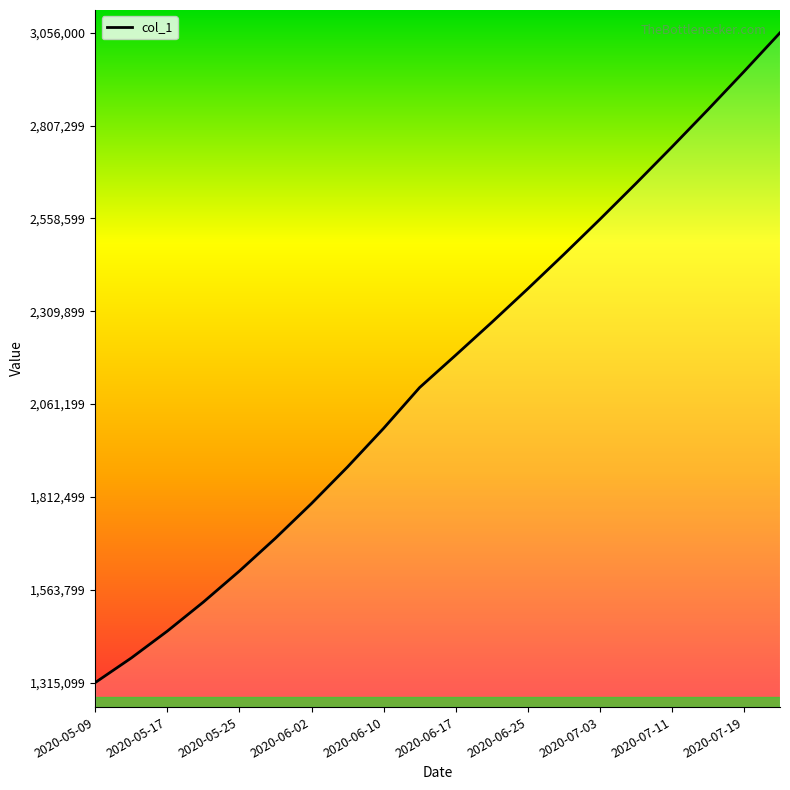

What is the minimum value shown in the chart?

1315099.0